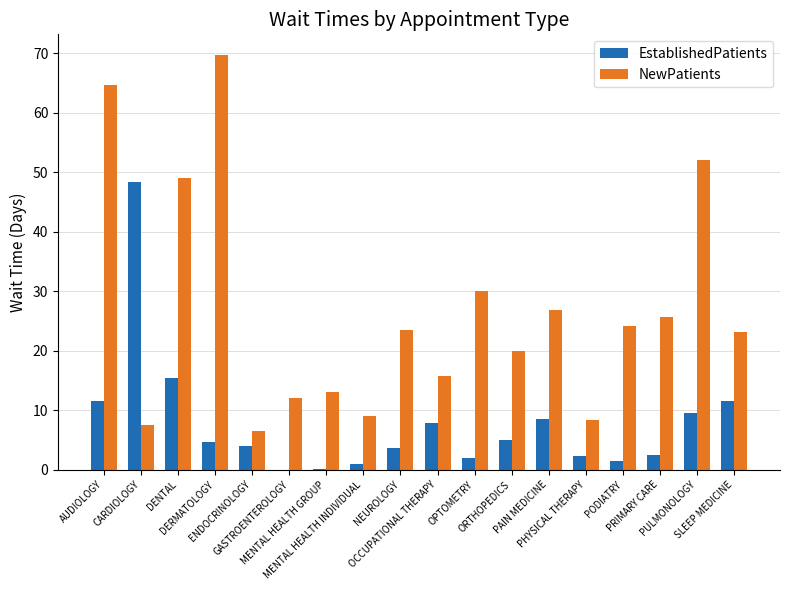

Between NEUROLOGY and PAIN MEDICINE, which series saw the biggest shift?

EstablishedPatients